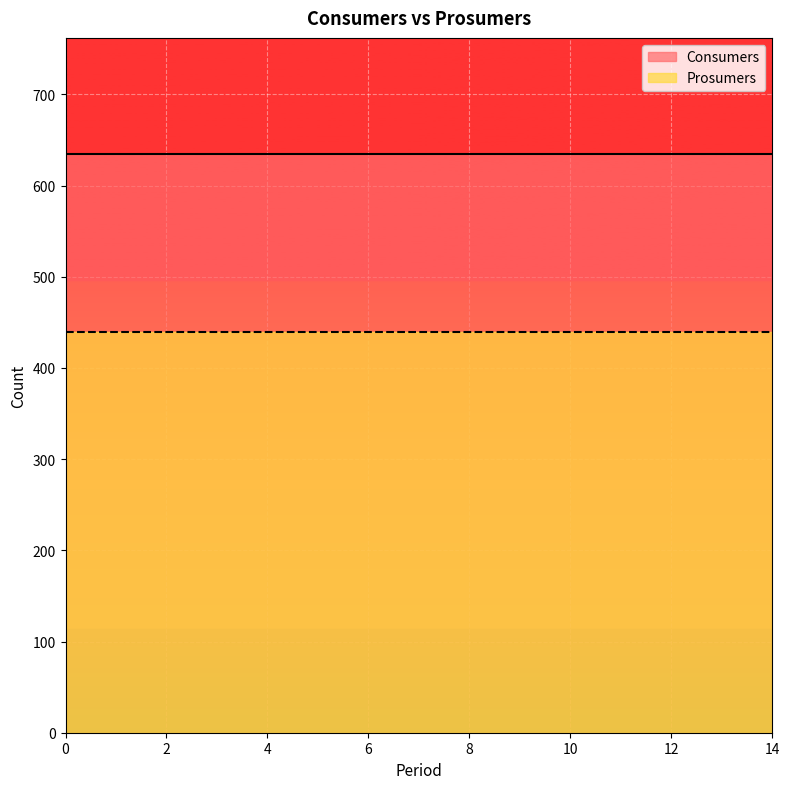

Which series has the largest range (max minus min)?

Consumers